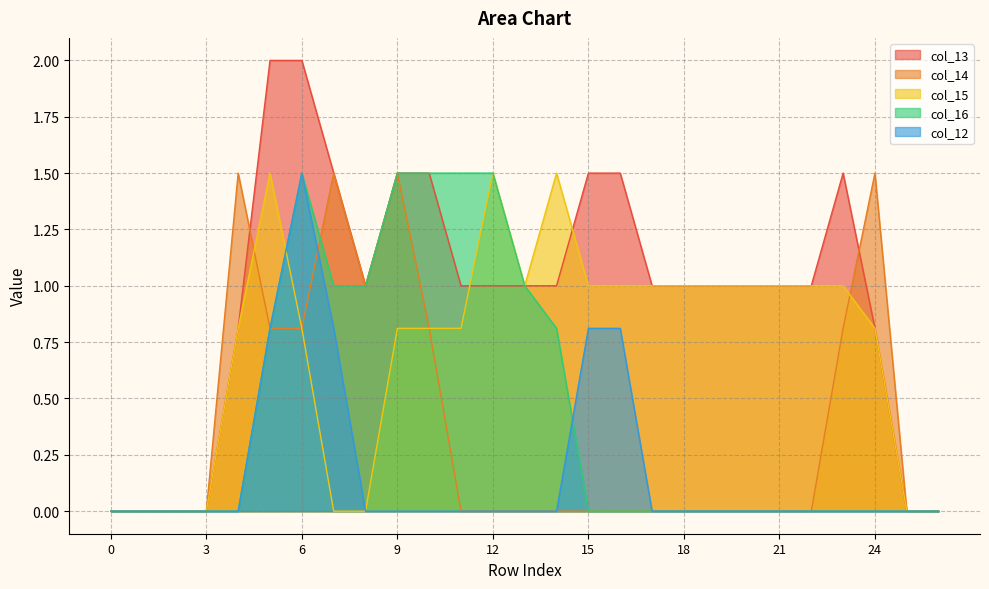

How many data points does each series have?

27